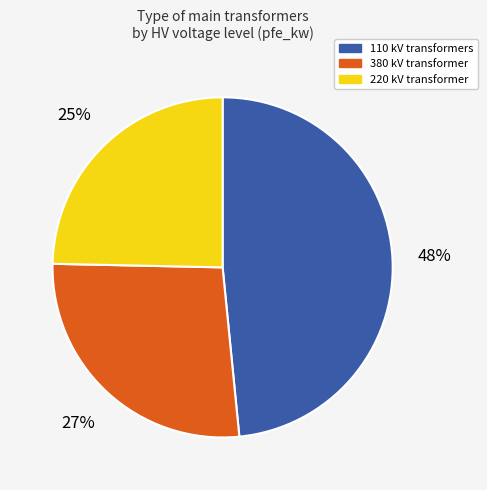

Do 110 kV transformers and 380 kV transformer together represent more than half of the pie?

Yes